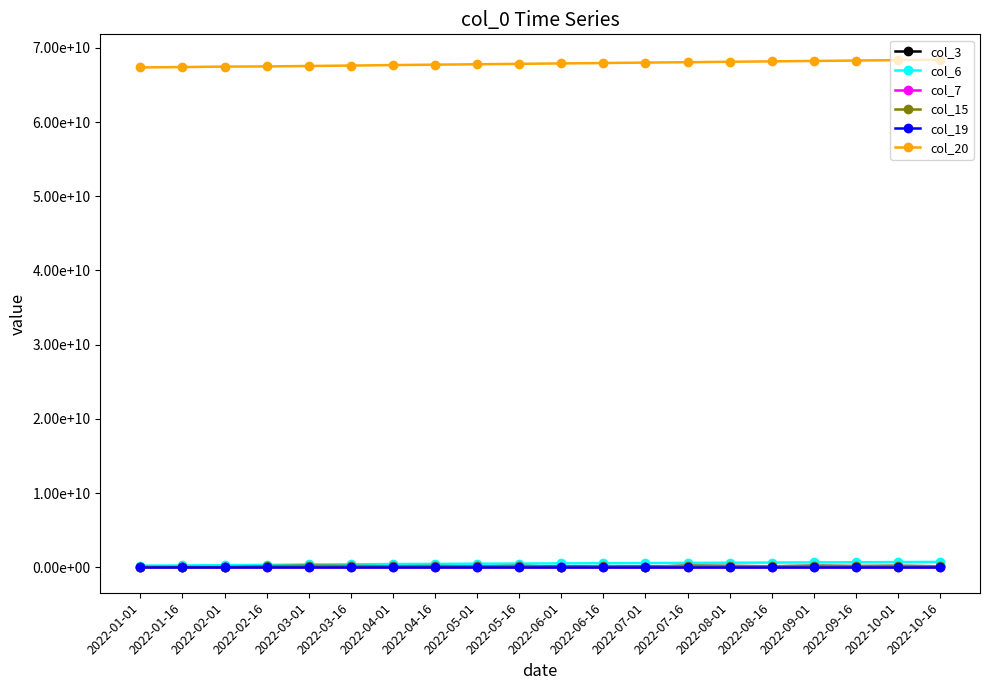

How many lines are shown in the chart?

6